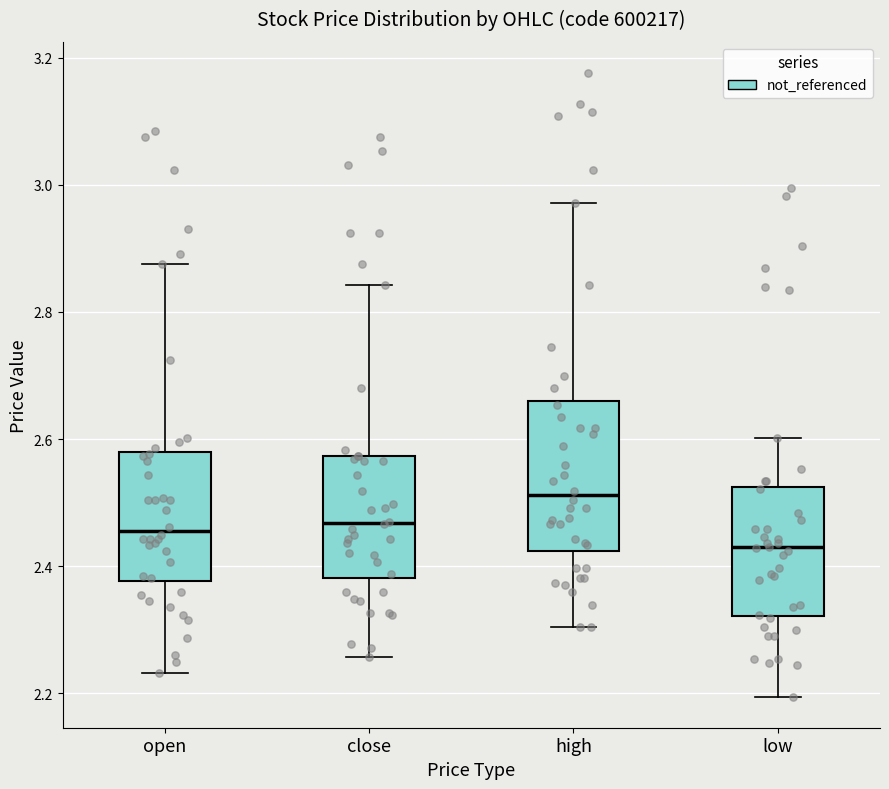

Comparing the boxes themselves (not the whiskers), which one is the tallest?

high